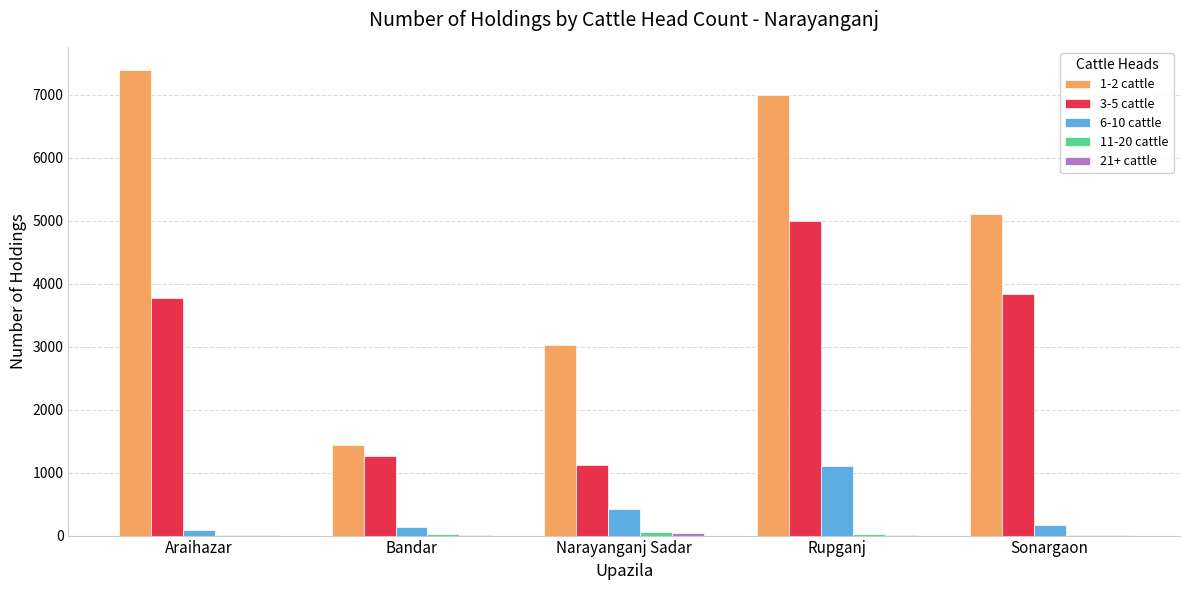

At which category is the sum across all series the highest?

Rupganj